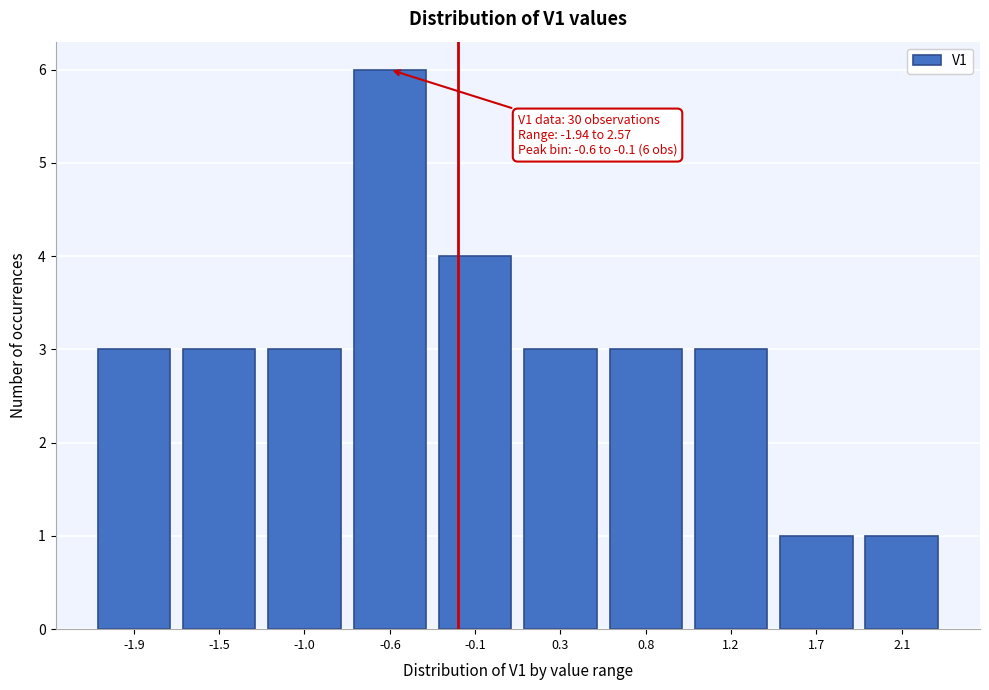

Reading left to right, extract all data points from this chart.

-1.9=3	-1.5=3	-1.0=3	-0.6=6	-0.1=4	0.3=3	0.8=3	1.2=3	1.7=1	2.1=1